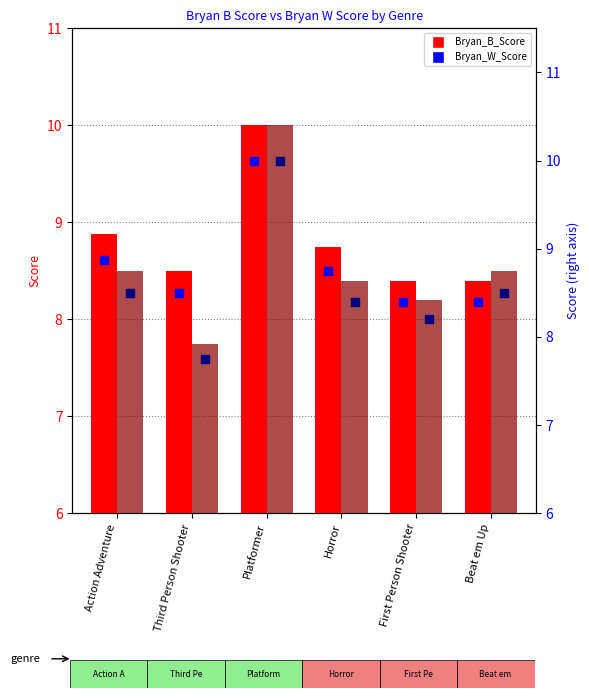

At which category is the sum across all series the highest?

Platformer